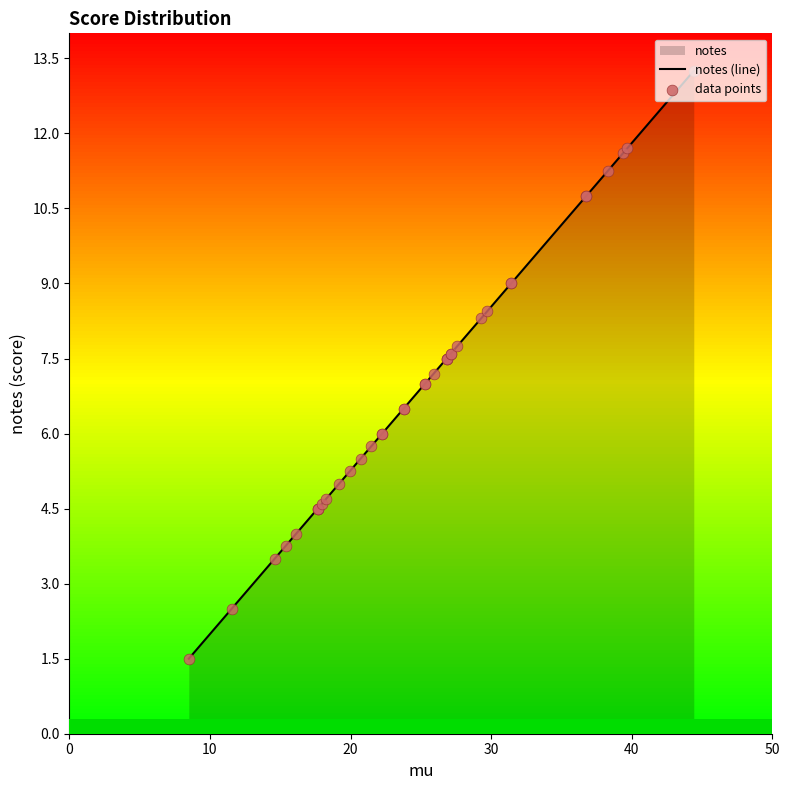

Is the value of data points at 36 greater than the value of notes (line) at 8?

Yes